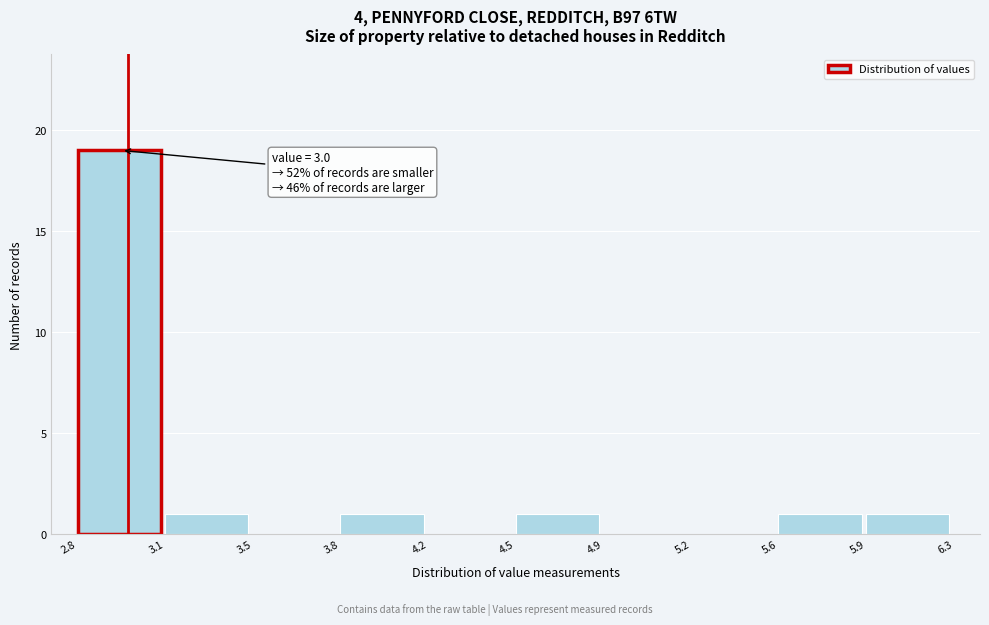

Reading left to right, transcribe all the data shown in this chart.

2.8=19	3.1=1	3.5=0	3.8=1	4.2=0	4.5=1	4.9=0	5.2=0	5.6=1	5.9=1